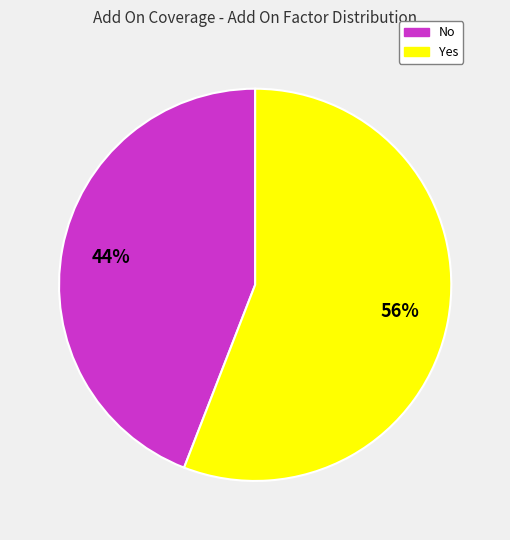

Count the number of slices in the pie.

2